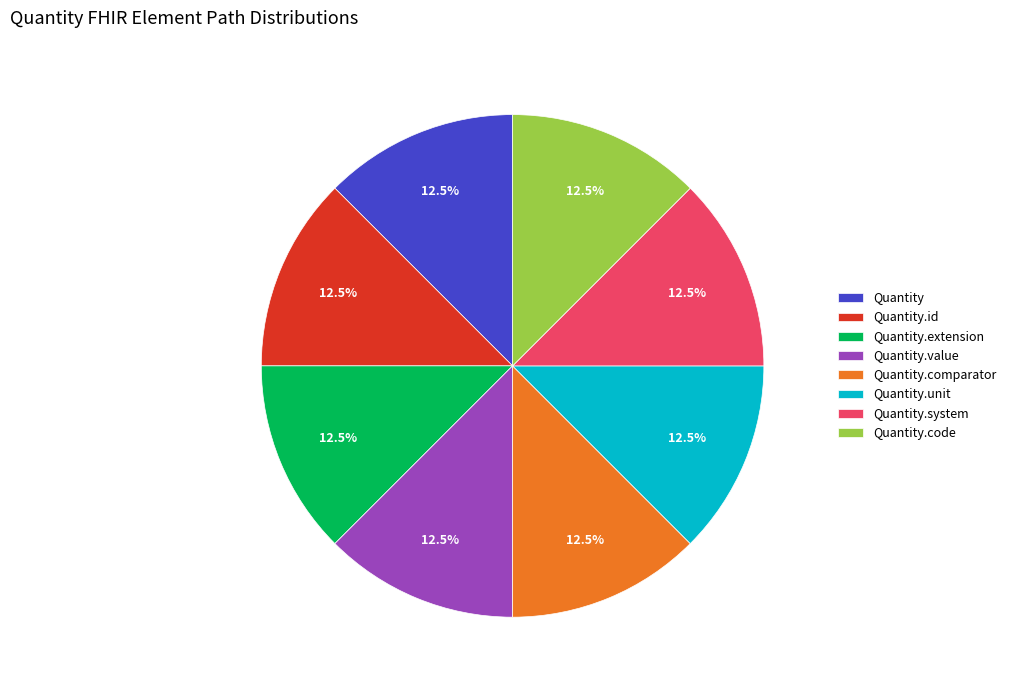

Does Quantity account for over 50% of the chart?

No